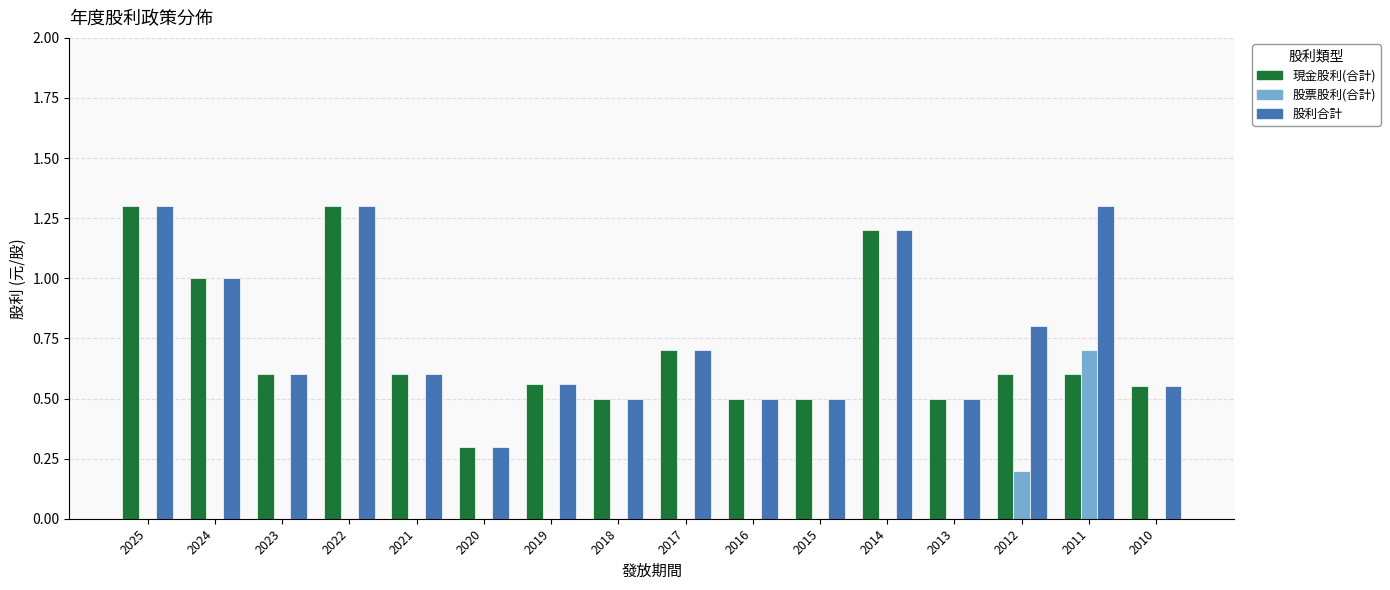

What is the spread (max minus min) of values at 2011?

0.7